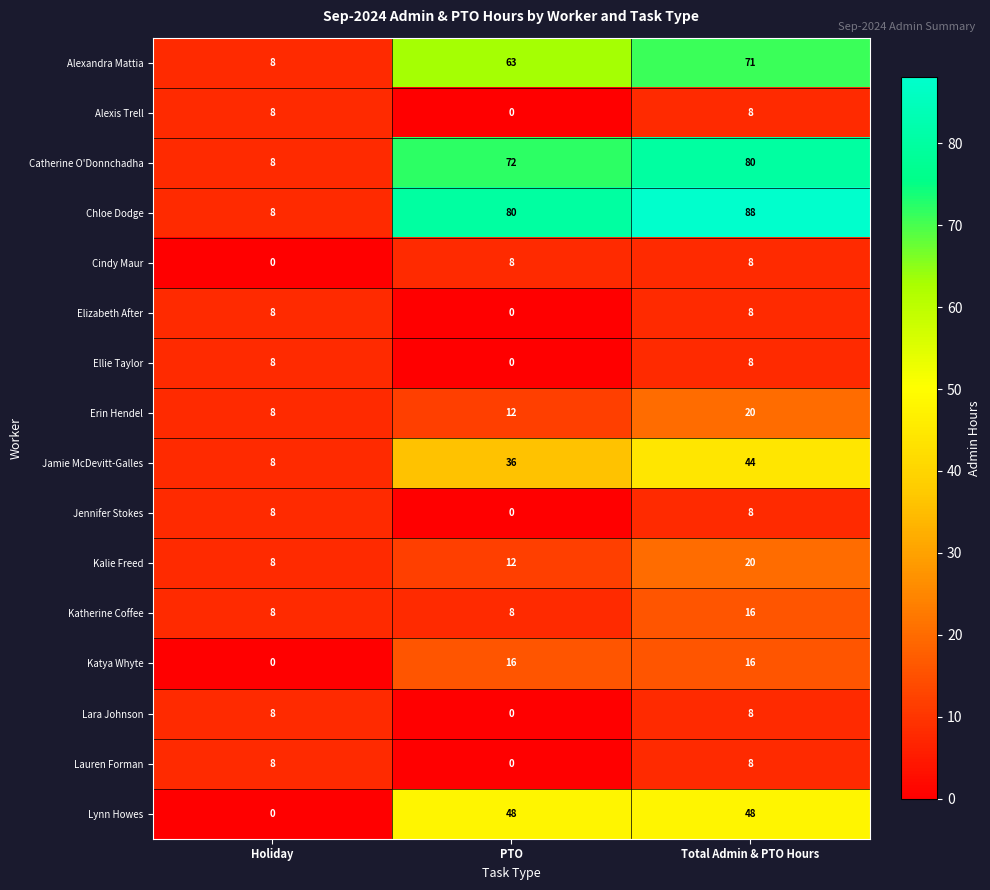

Which series has the largest range (max minus min)?

Chloe Dodge